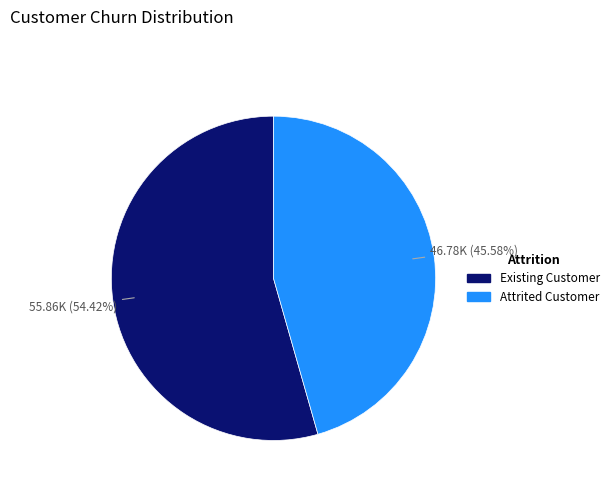

Is there any slice that represents more than half of the pie?

Yes